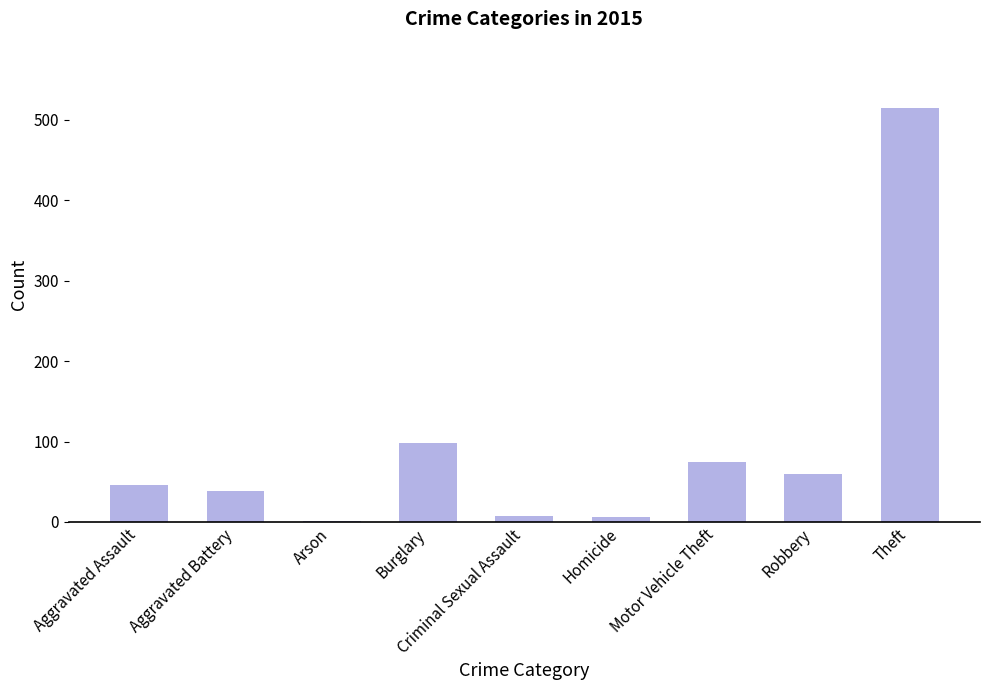

The value at Theft is 306. True or false?

False